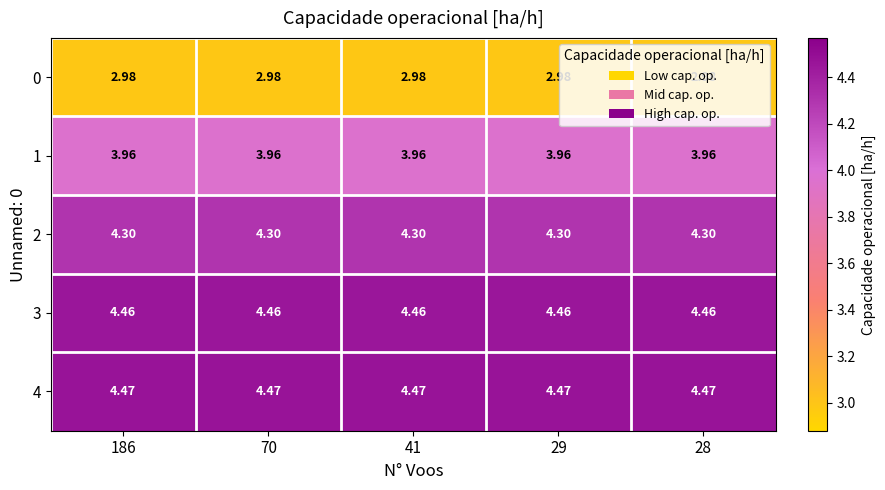

Is the value of 4 at 186 greater than the value of 3 at 41?

Yes